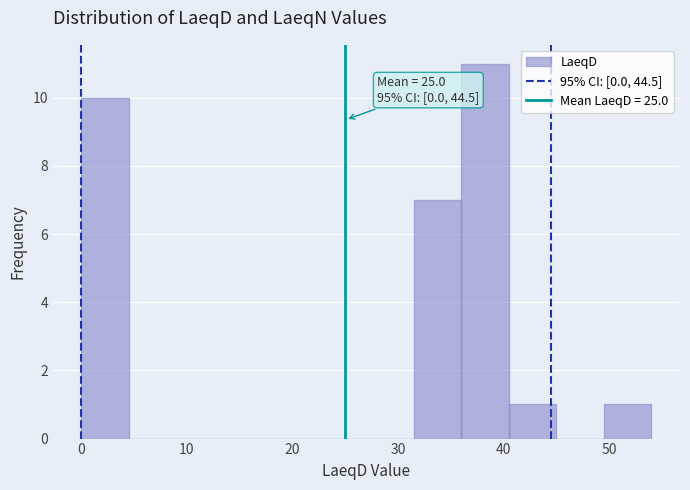

Which range on the x-axis has the tallest bar?

36.0 to 40.5